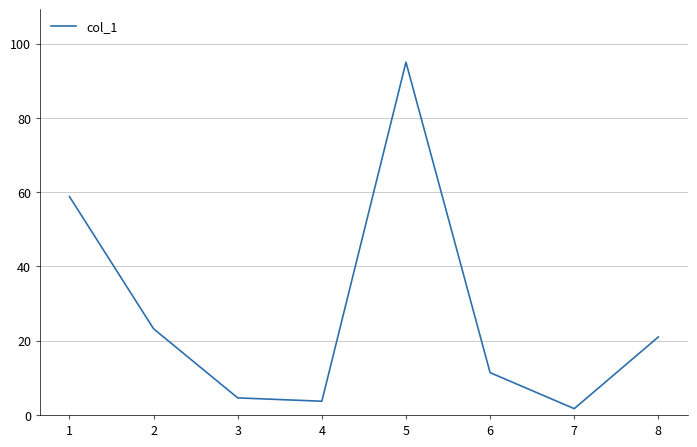

Count the number of data series in this chart.

1